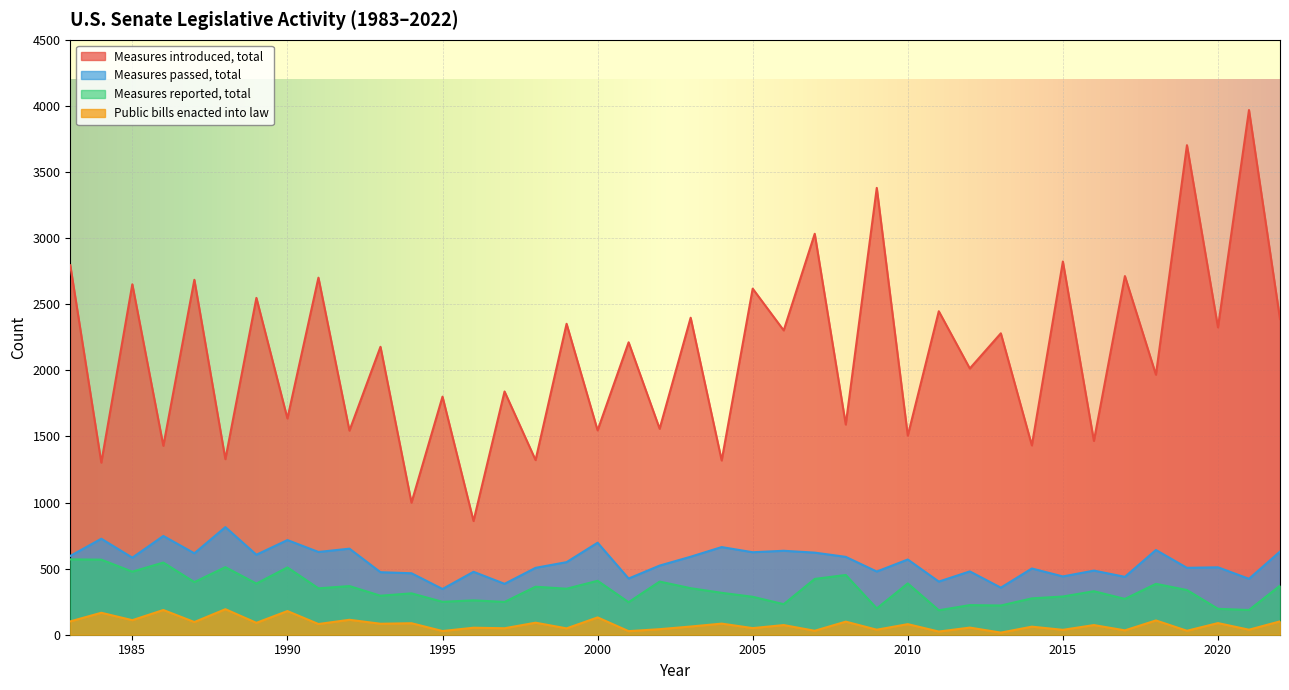

Which category has the lowest value in the Public bills enacted into law series?

2013